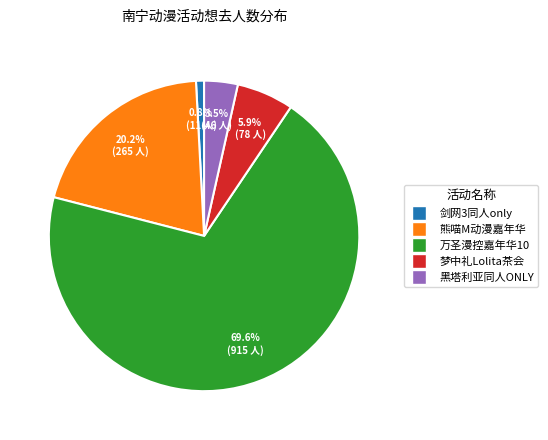

Is there any slice that represents more than half of the pie?

Yes